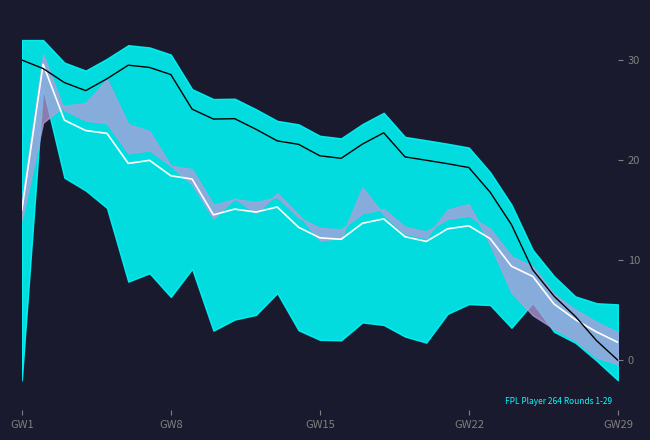

How many intersections are there between selected_norm and transfers_balance_norm?

3